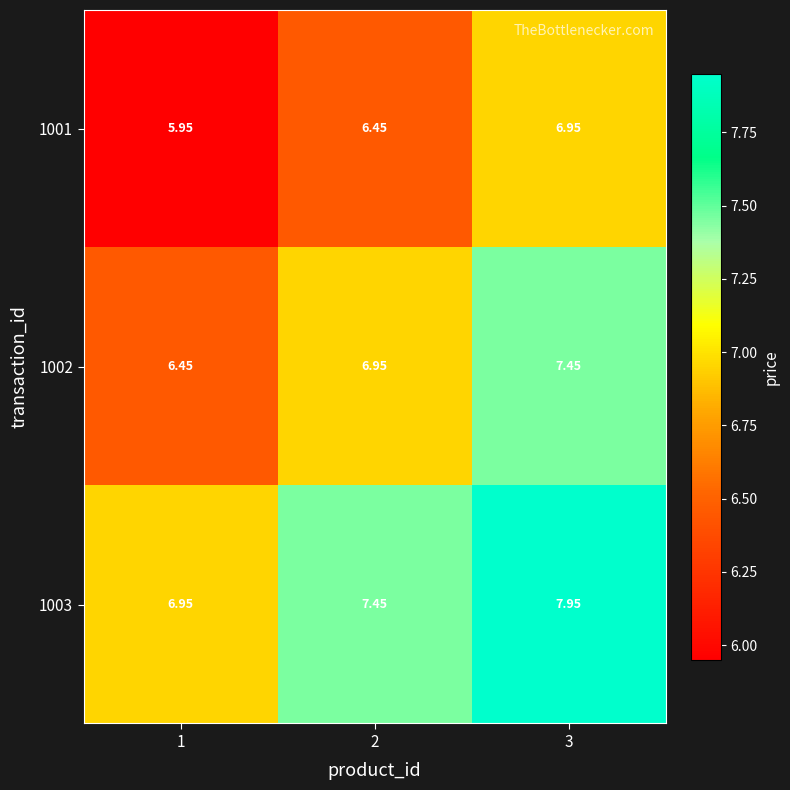

Is the value of 1002 at 2 greater than the value of 1001 at 1?

Yes